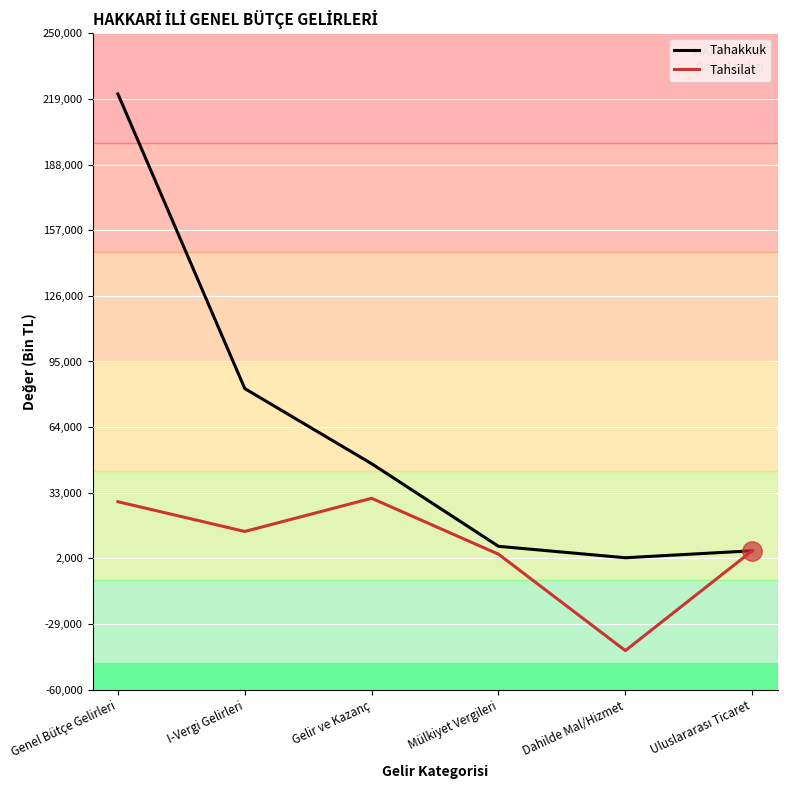

The Tahsilat series shows 30406 at Gelir ve Kazanç. True or false?

True